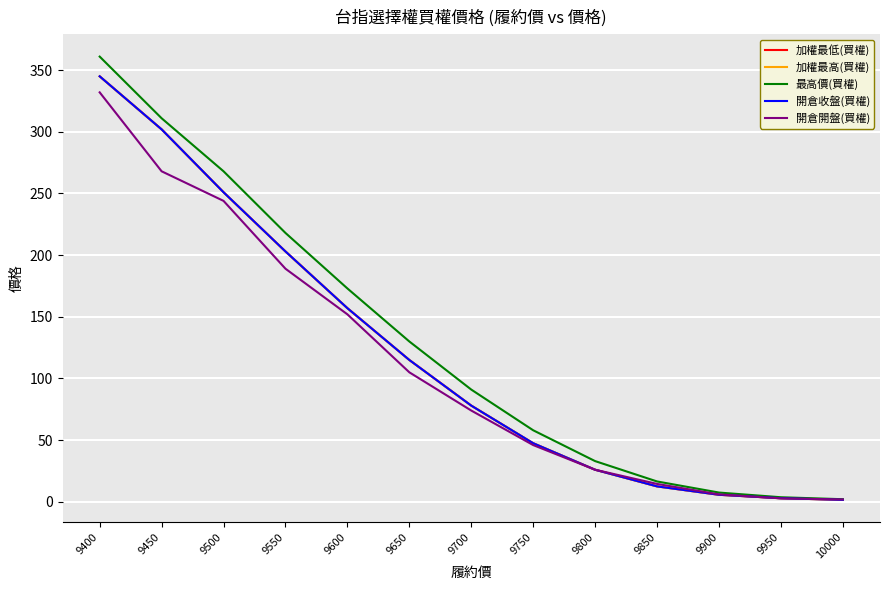

What is the value of the 開倉開盤(買權) point at the 4th from the left?

189.0